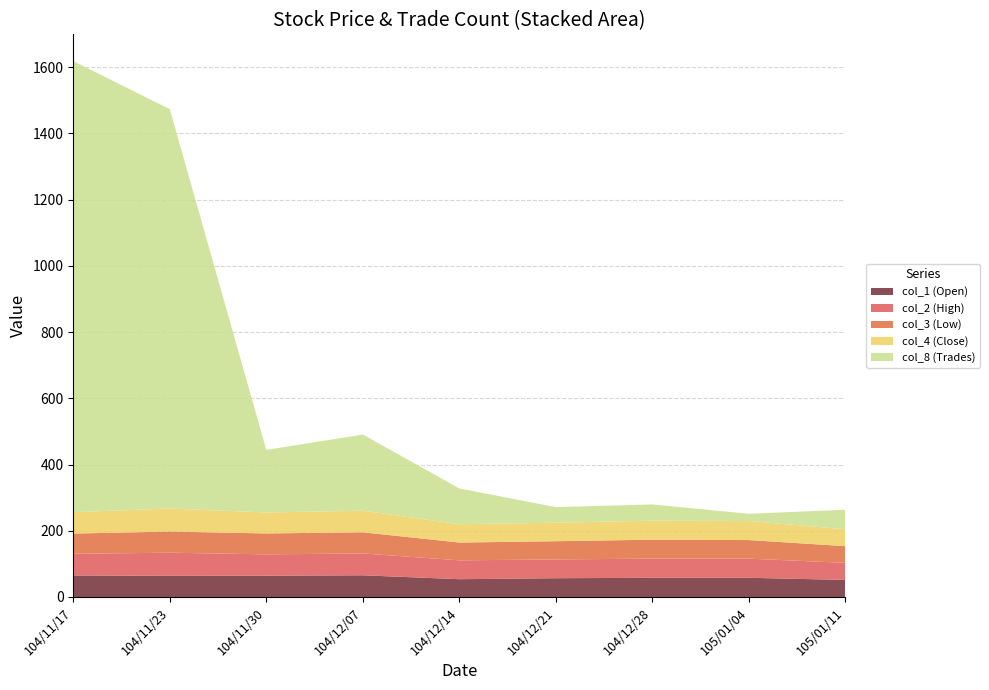

Reading left to right, what are all the values shown in this chart?

col_1 (Open): 104/11/17=65.0	104/11/23=63.8	104/11/30=64.3	104/12/07=65.5	104/12/14=53.7	104/12/21=56.7	104/12/28=57.9	105/01/04=57.9	105/01/11=51.5
col_2 (High): 104/11/17=65.4	104/11/23=70.0	104/11/30=64.4	104/12/07=66.0	104/12/14=57.0	104/12/21=56.7	104/12/28=58.0	105/01/04=57.9	105/01/11=51.6
col_3 (Low): 104/11/17=61.1	104/11/23=63.8	104/11/30=63.2	104/12/07=63.9	104/12/14=53.7	104/12/21=55.0	104/12/28=57.1	105/01/04=56.1	105/01/11=50.3
col_4 (Close): 104/11/17=64.7	104/11/23=69.5	104/11/30=63.3	104/12/07=65.1	104/12/14=55.4	104/12/21=55.9	104/12/28=57.5	105/01/04=57.4	105/01/11=51.2
col_8 (Trades): 104/11/17=1362.0	104/11/23=1206.0	104/11/30=189.0	104/12/07=230.0	104/12/14=108.0	104/12/21=47.0	104/12/28=49.0	105/01/04=22.0	105/01/11=59.0